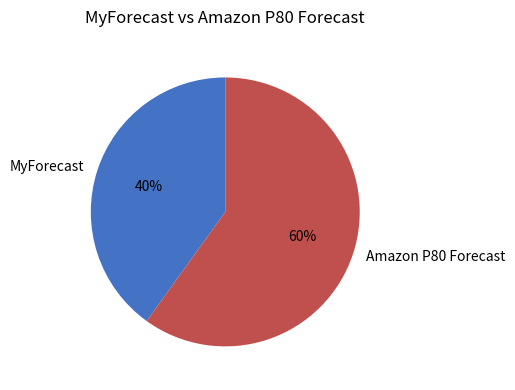

Between Amazon P80 Forecast and MyForecast, which is larger?

Amazon P80 Forecast